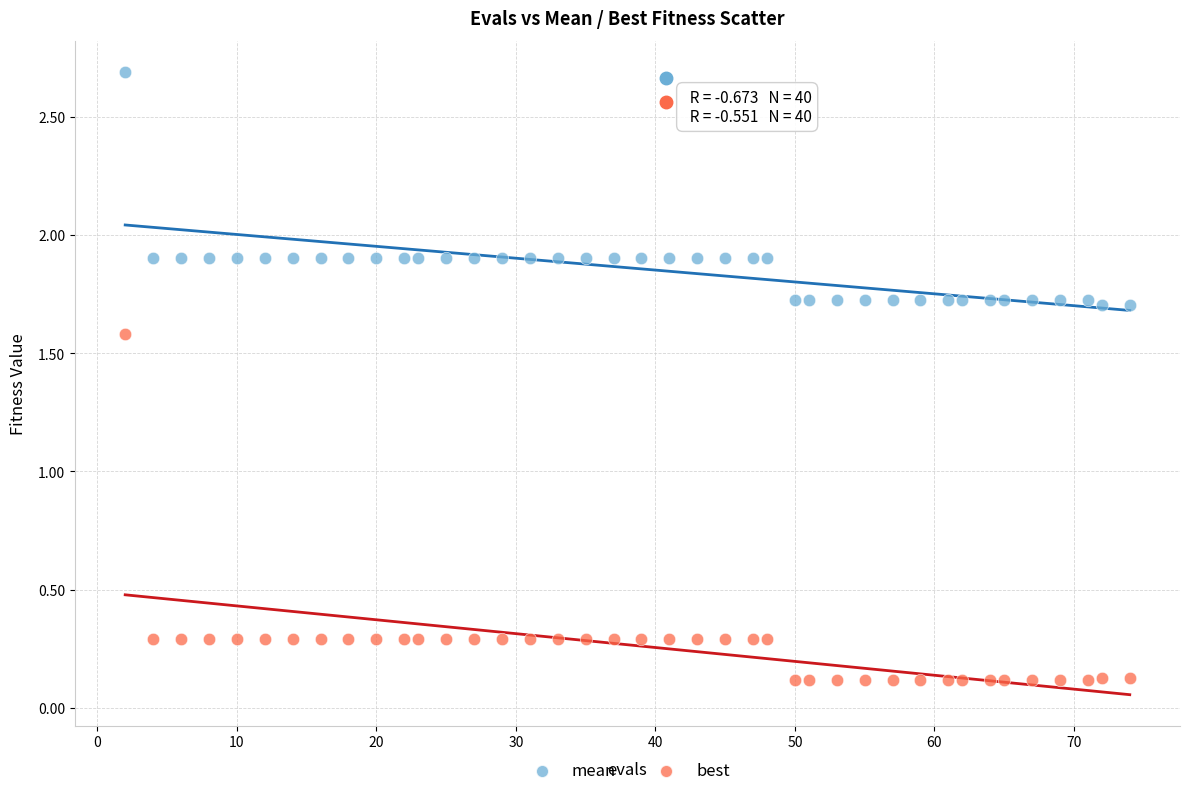

Across all data points, what is the range of X values (max minus min)?

72.0